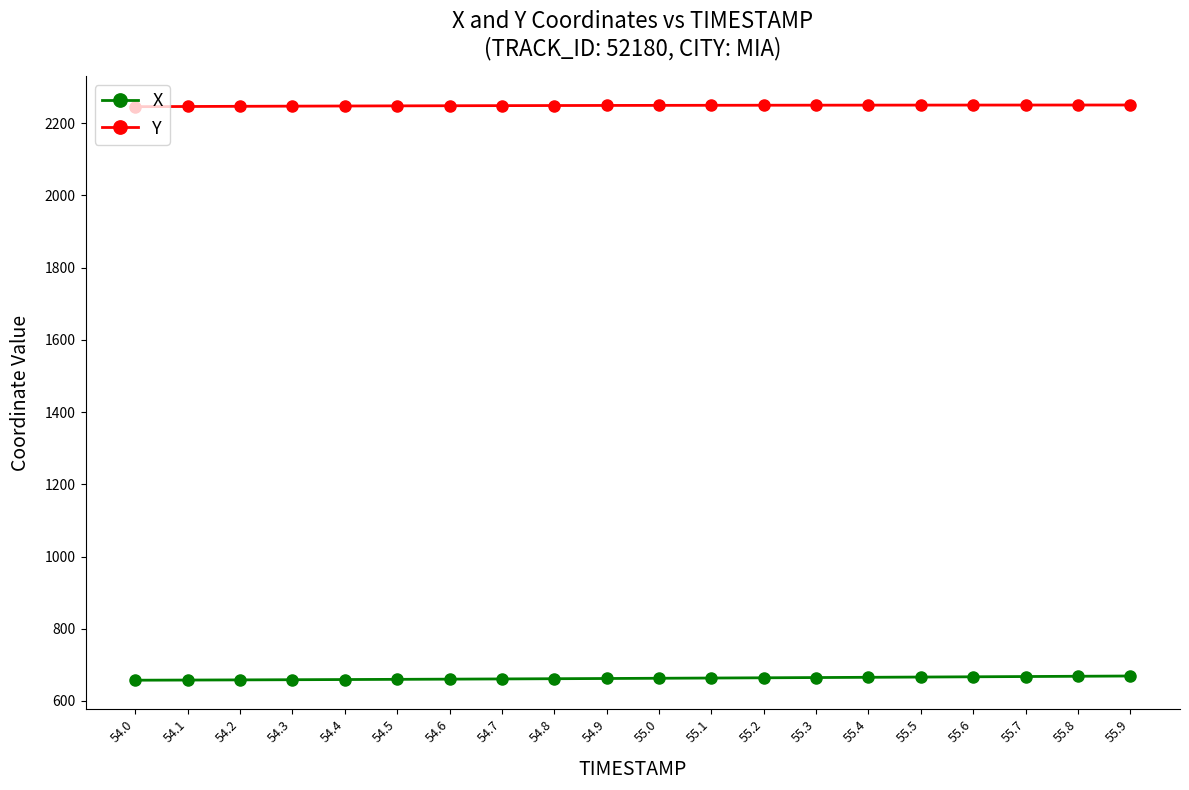

What is the difference between the X values at 55.7 and 54.3?

8.8